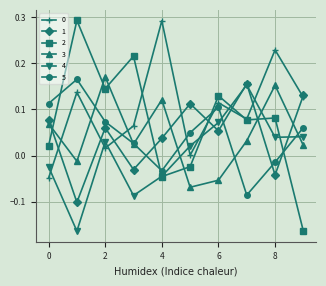

In 1, how many points are higher than both neighbors (excluding endpoints)?

3